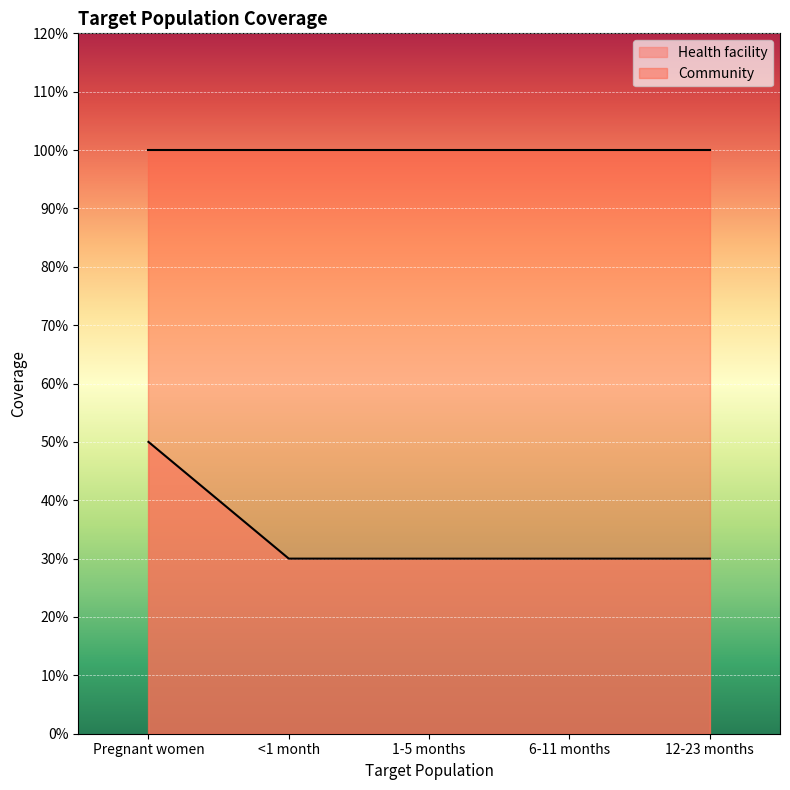

Does the chart display data point markers on the line(s)?

No